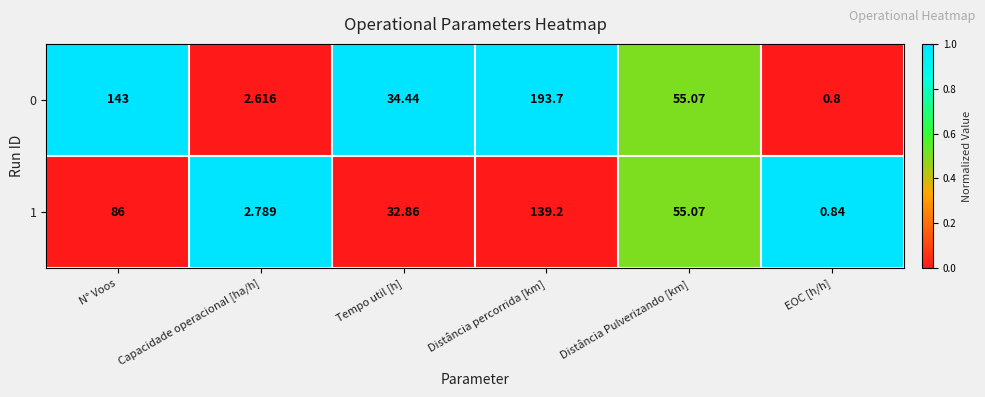

Where is 1 nearest to the value 70?

Distância Pulverizando [km]